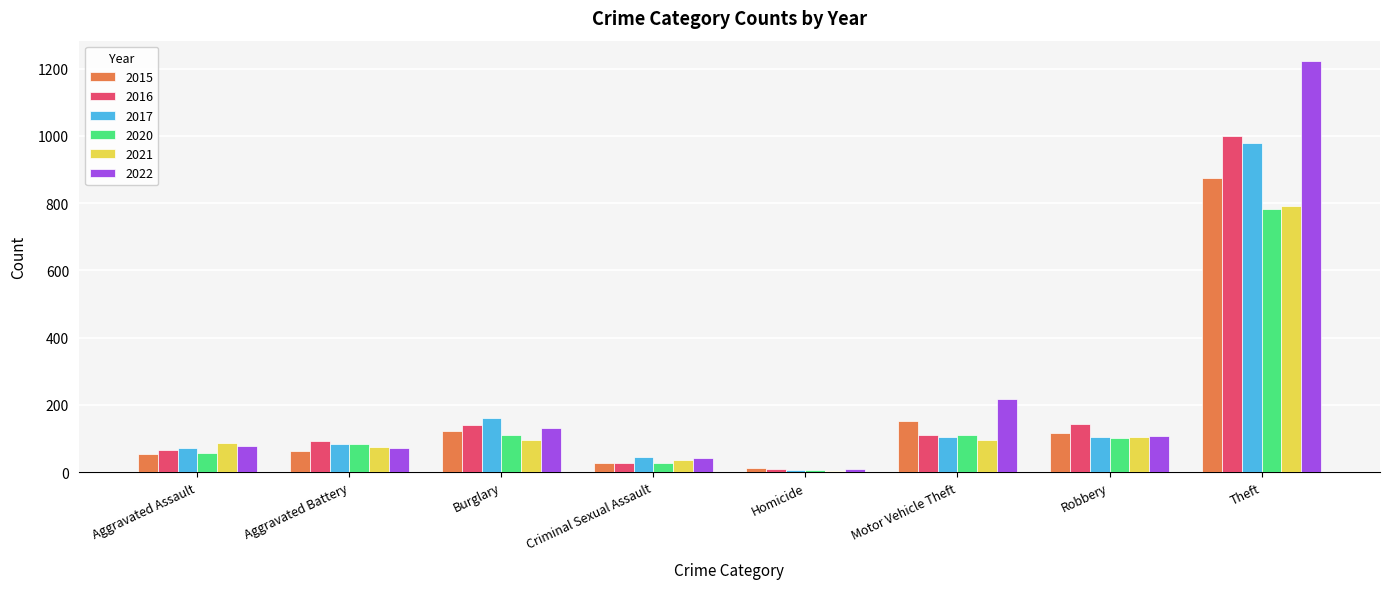

What is the maximum value shown in the chart?

1222